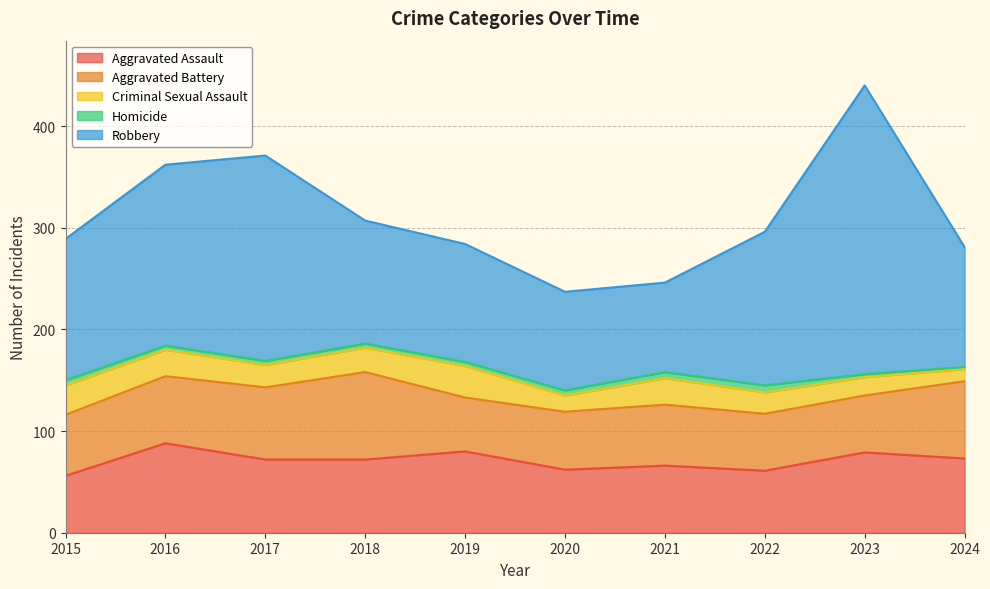

True or false: Homicide has more than 0 interior local peaks.

True